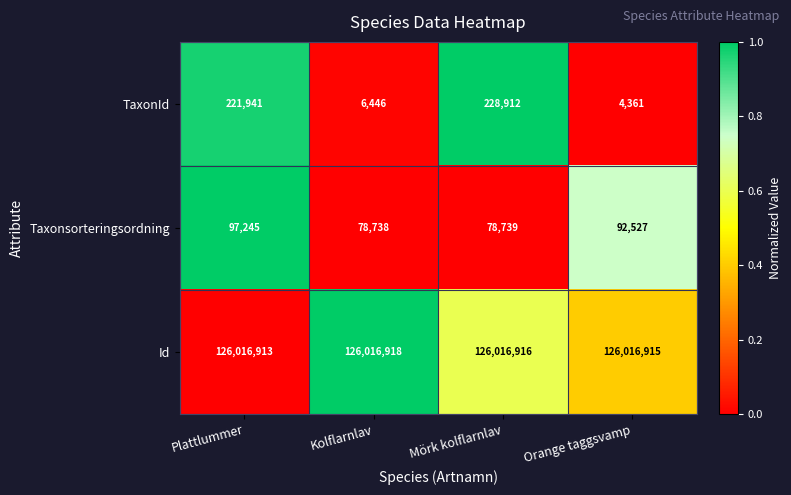

Reading left to right, transcribe all the data shown in this chart.

TaxonId: Plattlummer=221941	Kolflarnlav=6446	Mörk kolflarnlav=228912	Orange taggsvamp=4361
Taxonsorteringsordning: Plattlummer=97245	Kolflarnlav=78738	Mörk kolflarnlav=78739	Orange taggsvamp=92527
Id: Plattlummer=126016913	Kolflarnlav=126016918	Mörk kolflarnlav=126016916	Orange taggsvamp=126016915